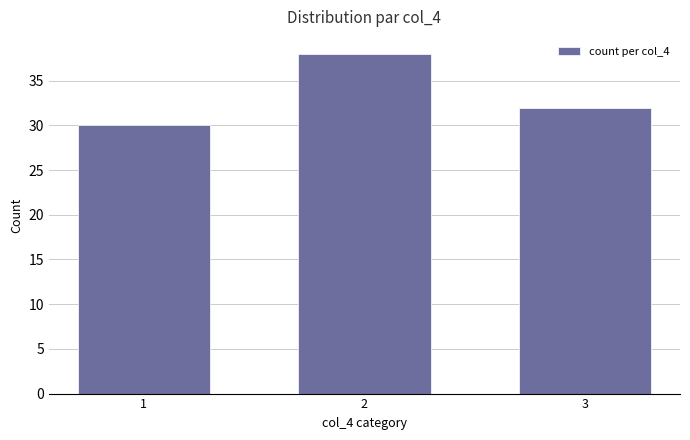

Count the number of categories in the chart.

3